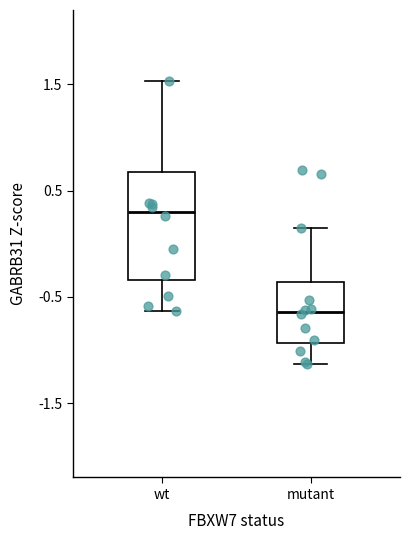

Where does the median line of the box for wt sit on the y-axis? The values are not printed on the chart, so give them approximately, as read against the axis.

0.3